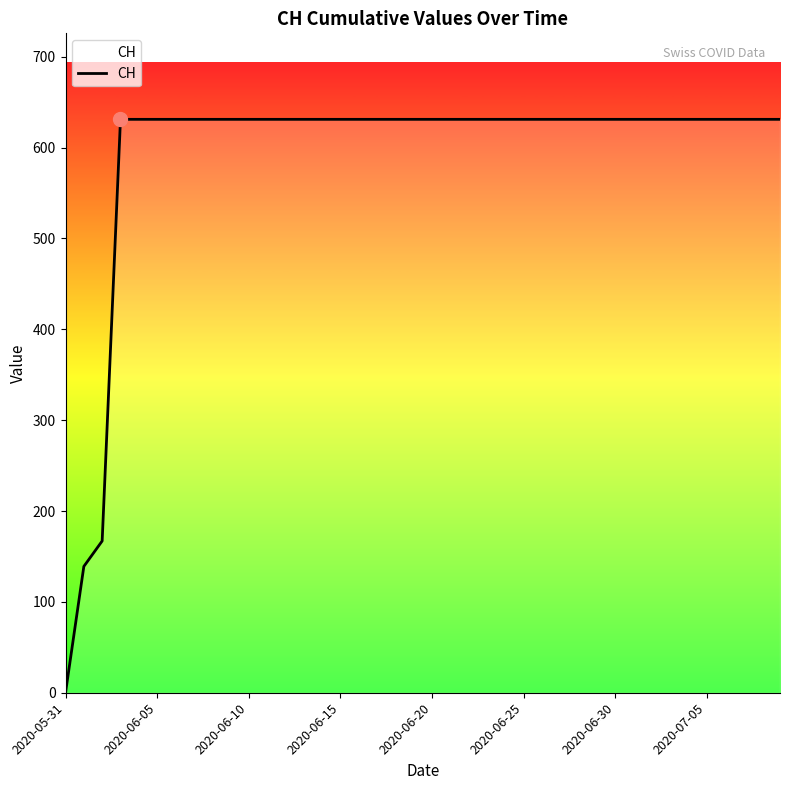

What is the maximum value shown in the chart?

631